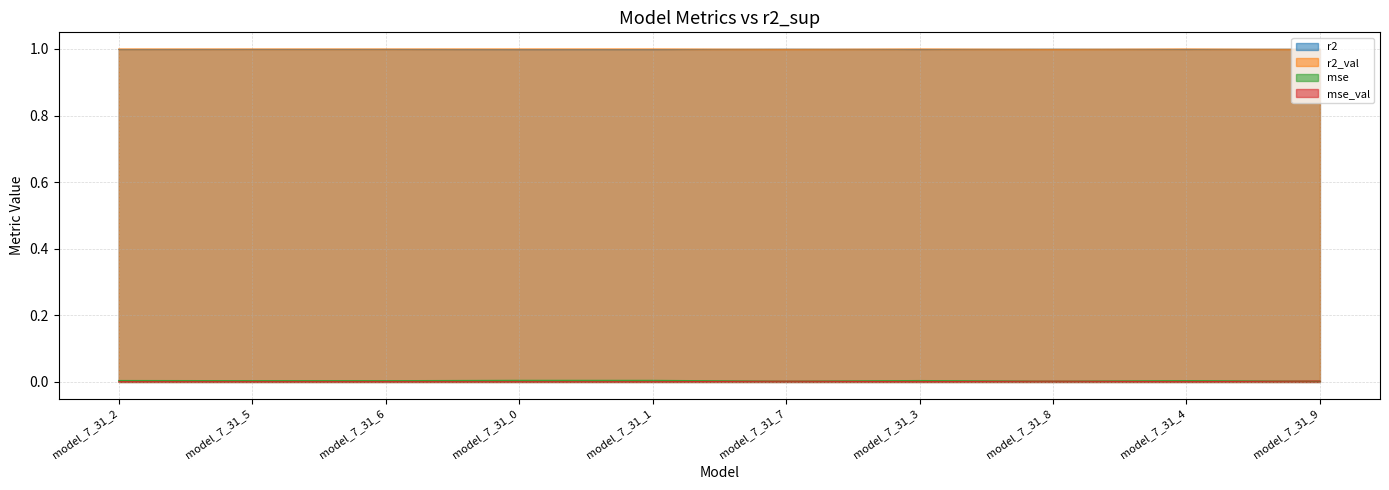

Is the value of r2_val at model_7_31_1 greater than the value of mse at model_7_31_1?

Yes